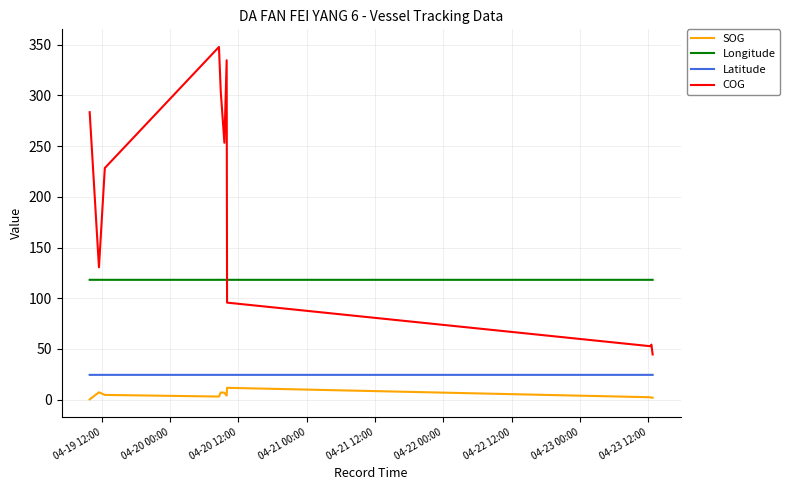

Does the chart have visible grid lines?

Yes